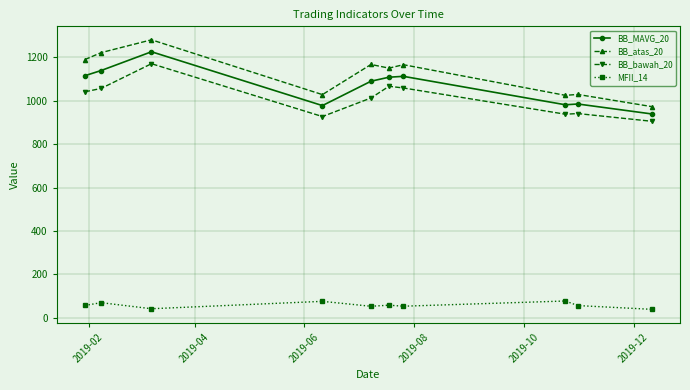

What is the value of the BB_atas_20 point at the 6th from the left?

1150.3